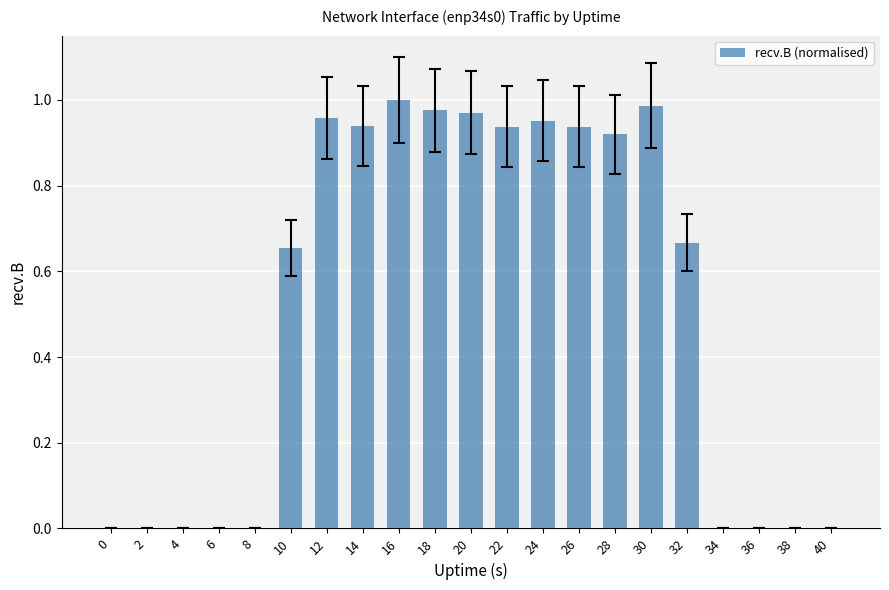

Count the number of data series in this chart.

1